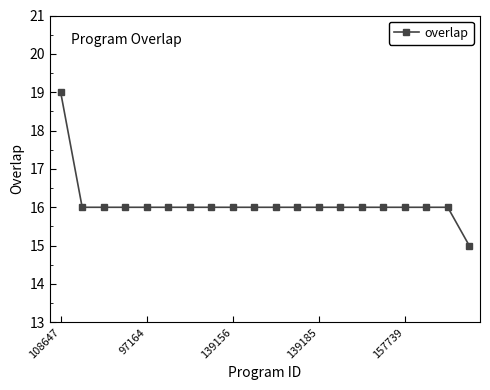

What is the difference between the maximum and second lowest values?

3